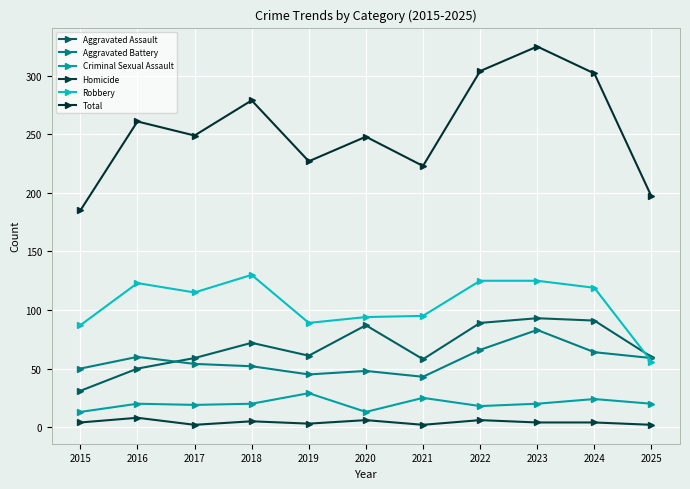

What is the maximum value for Total?

325